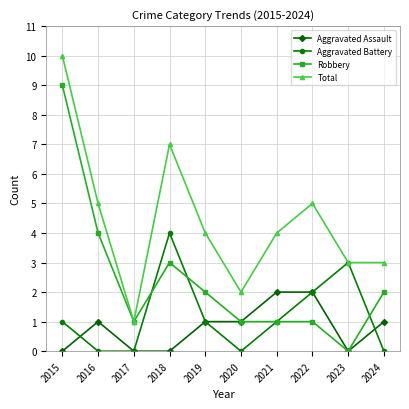

Reading left to right, transcribe all the data shown in this chart.

Aggravated Assault: 2015=0	2016=1	2017=0	2018=0	2019=1	2020=1	2021=2	2022=2	2023=0	2024=1
Aggravated Battery: 2015=1	2016=0	2017=0	2018=4	2019=1	2020=0	2021=1	2022=2	2023=3	2024=0
Robbery: 2015=9	2016=4	2017=1	2018=3	2019=2	2020=1	2021=1	2022=1	2023=0	2024=2
Total: 2015=10	2016=5	2017=1	2018=7	2019=4	2020=2	2021=4	2022=5	2023=3	2024=3